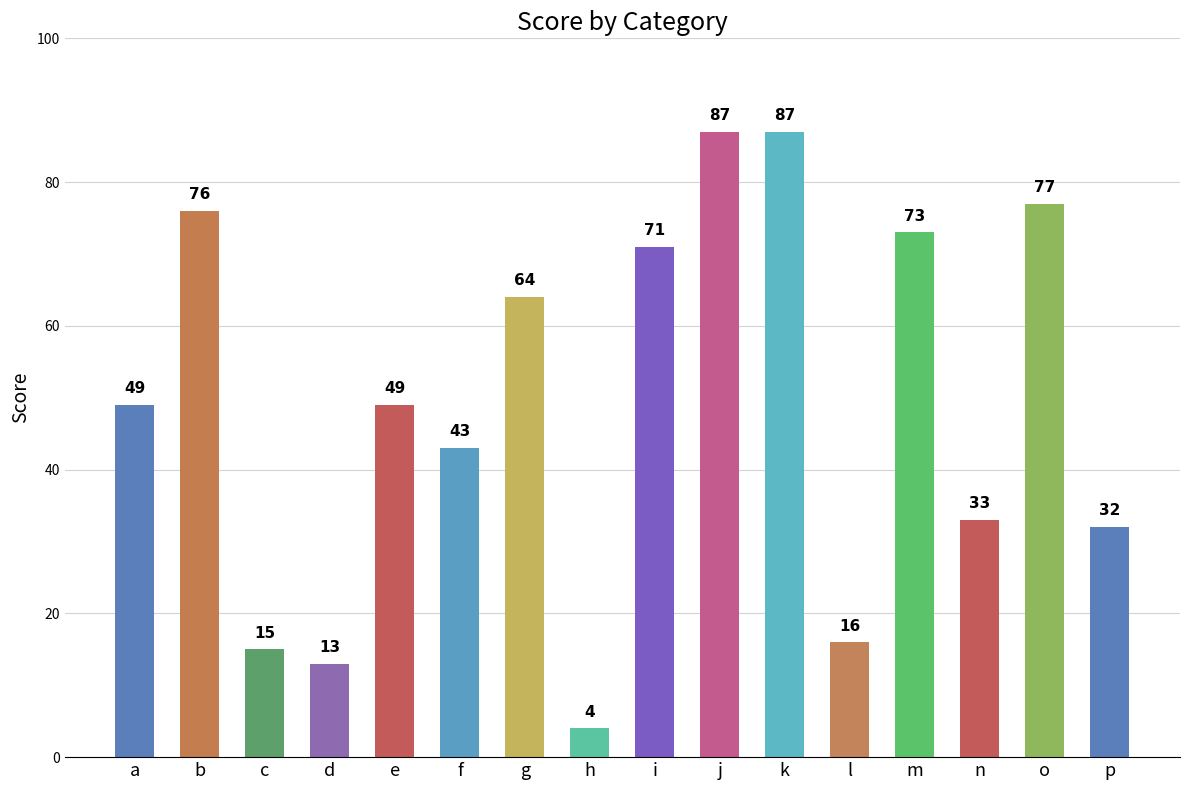

Where is the data nearest to the value 45?

f